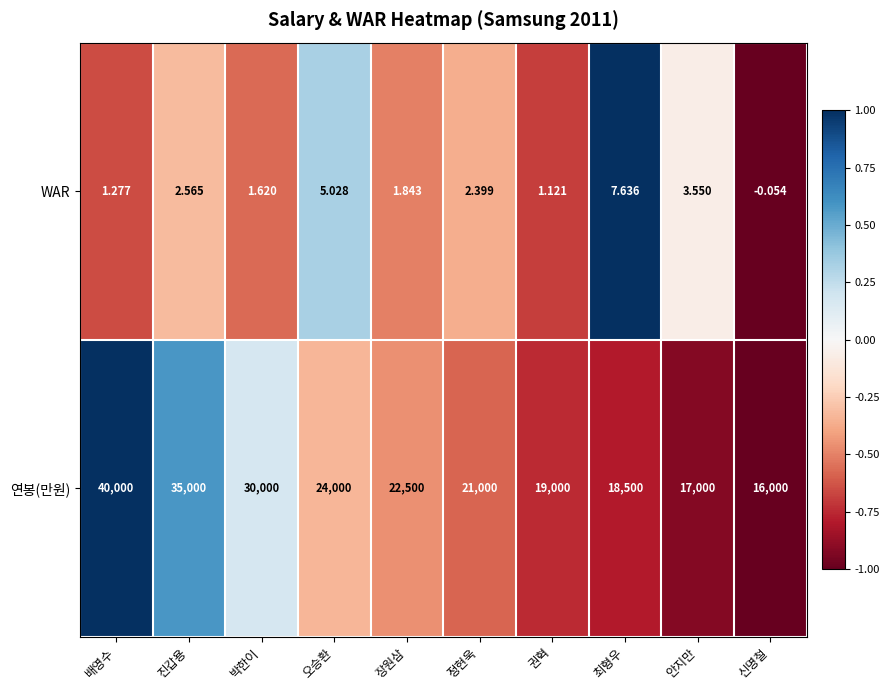

How many data points does each series have?

10